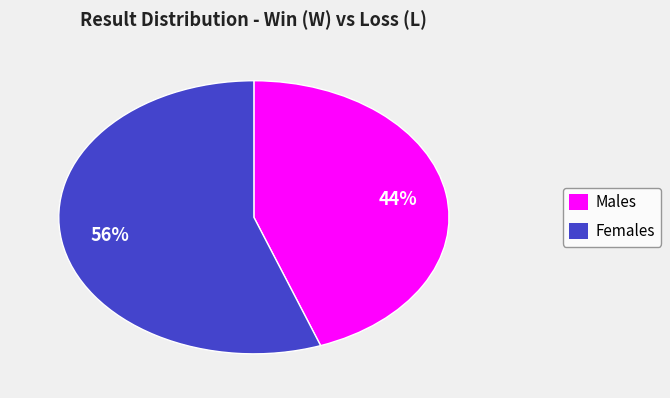

To the nearest percent, what is the combined percentage of Males and Females?

100%